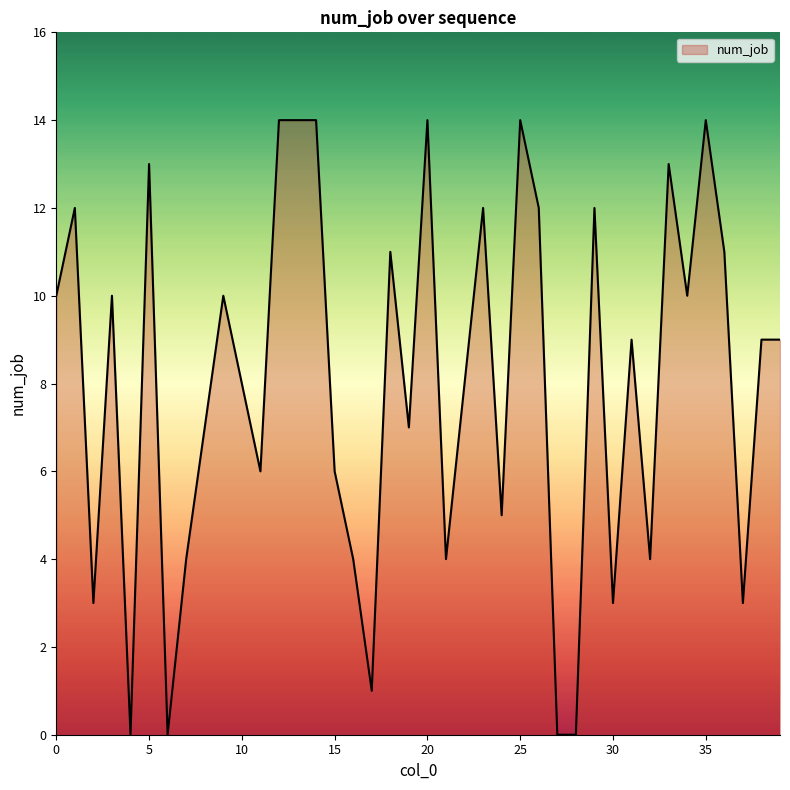

What is the difference between the maximum and minimum values?

14